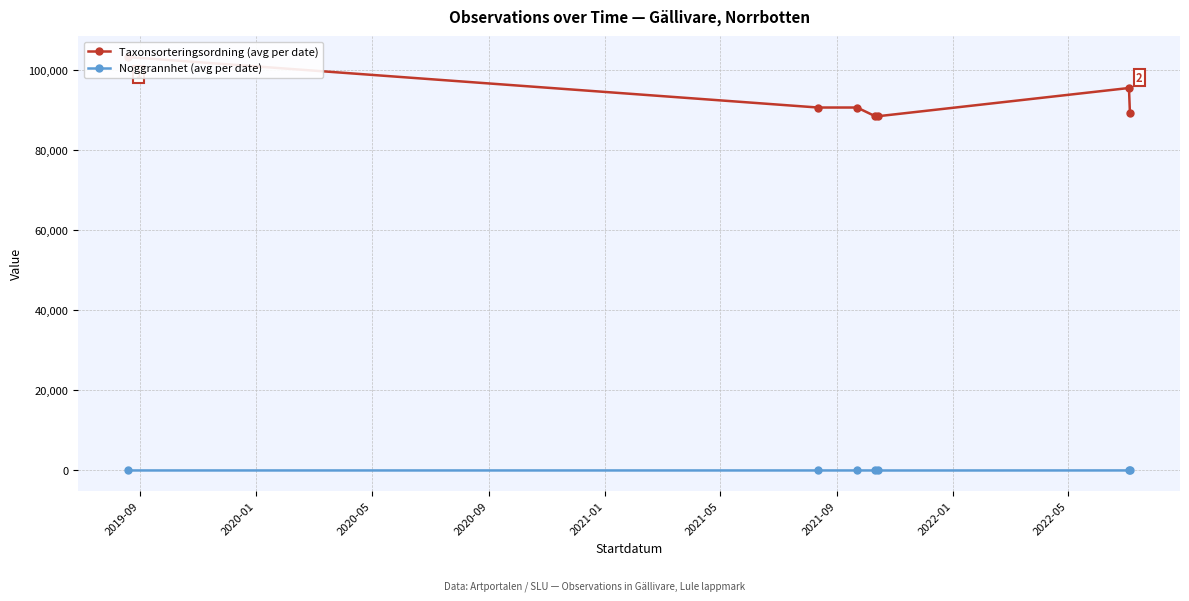

Which series has the widest spread of values?

Taxonsorteringsordning (avg per date)